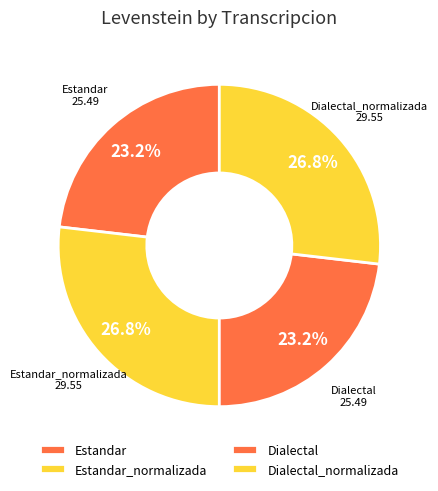

Between Estandar and Estandar_normalizada, which is larger?

Estandar_normalizada